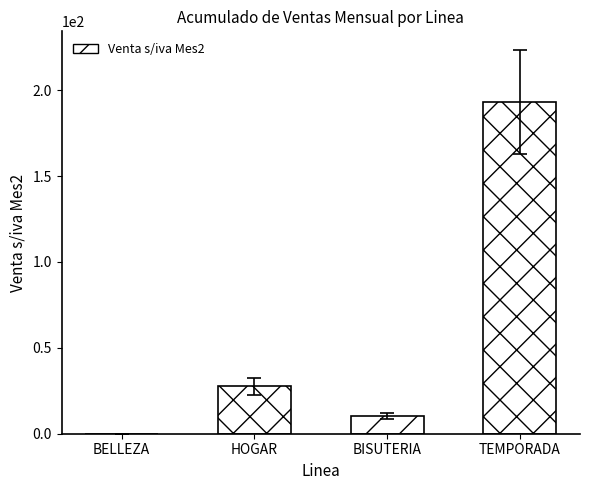

What is the change in value from HOGAR to BISUTERIA?

-17.2